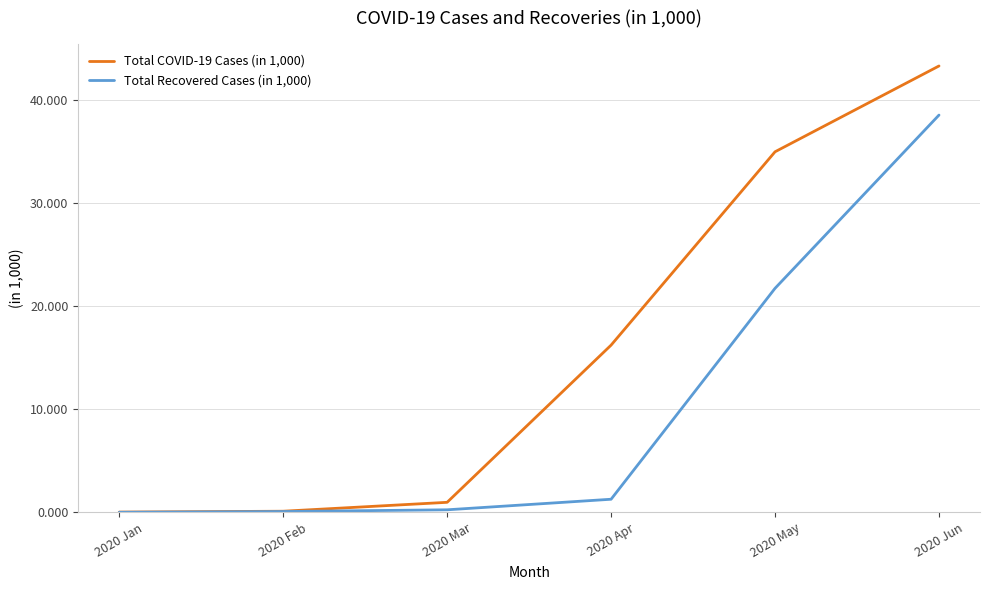

List the series in order of their peak value, lowest first.

Total Recovered Cases (in 1,000), Total COVID-19 Cases (in 1,000)